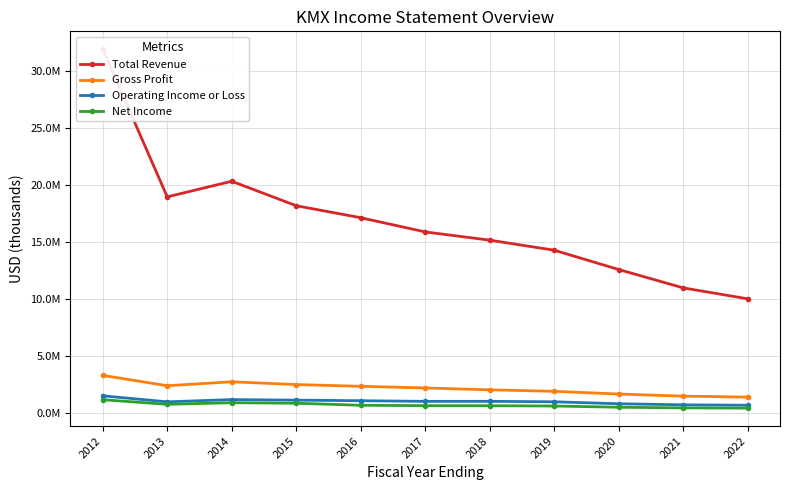

True or false: Gross Profit and Net Income cross at least once.

False